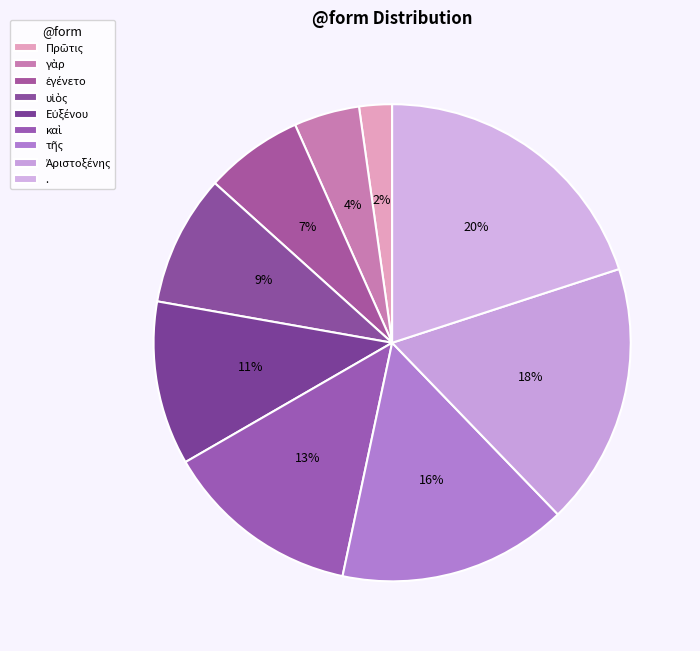

How many segments does this pie chart have?

9